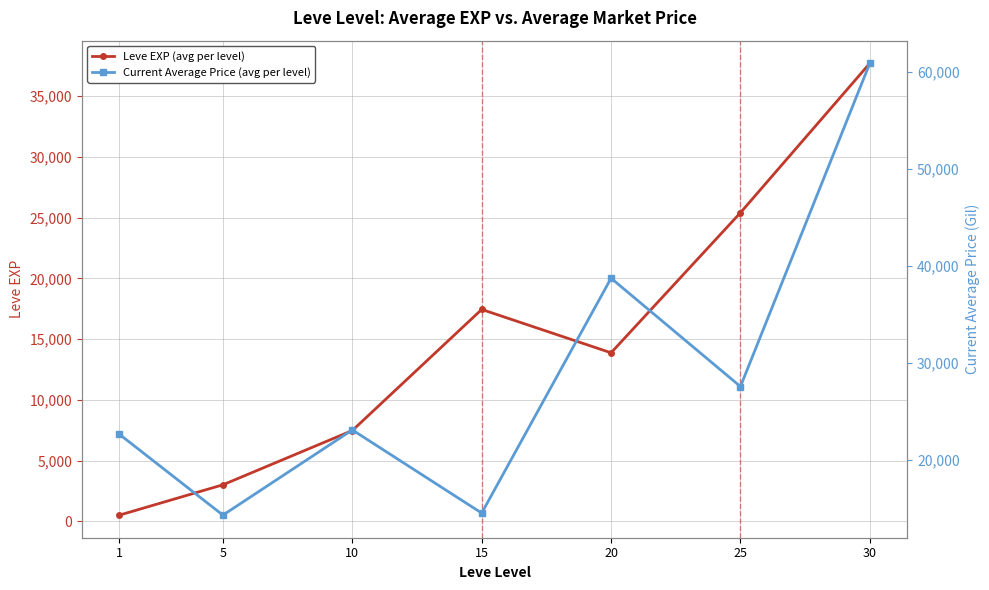

At which category is the sum across all series the highest?

30